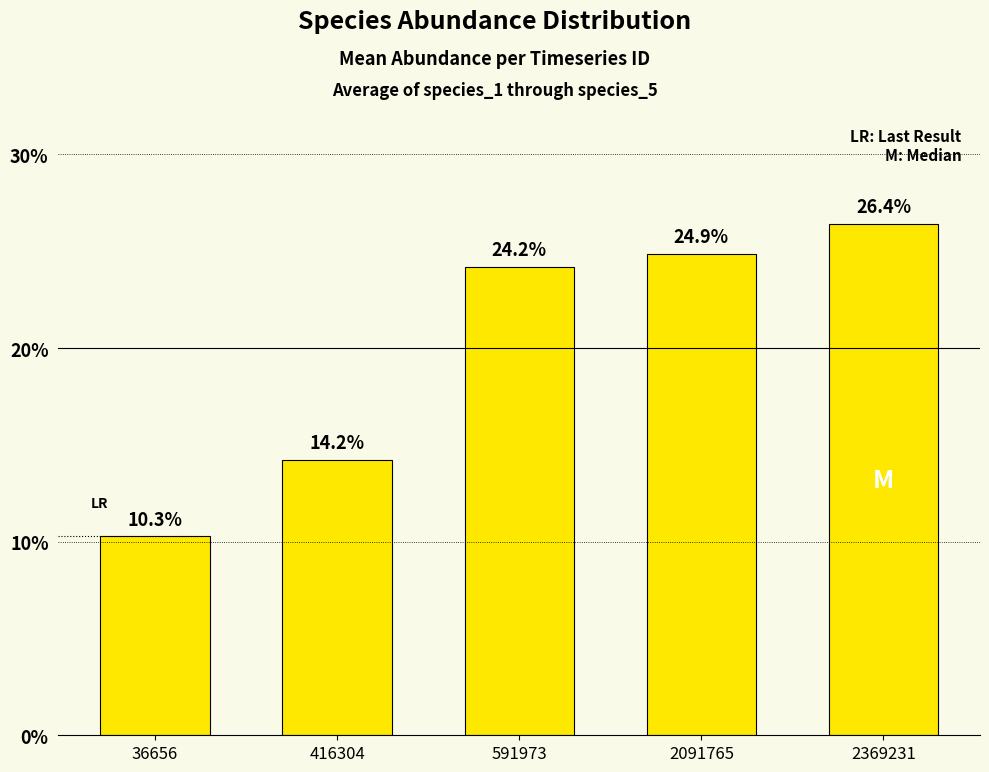

What is the minimum value shown in the chart?

10.3